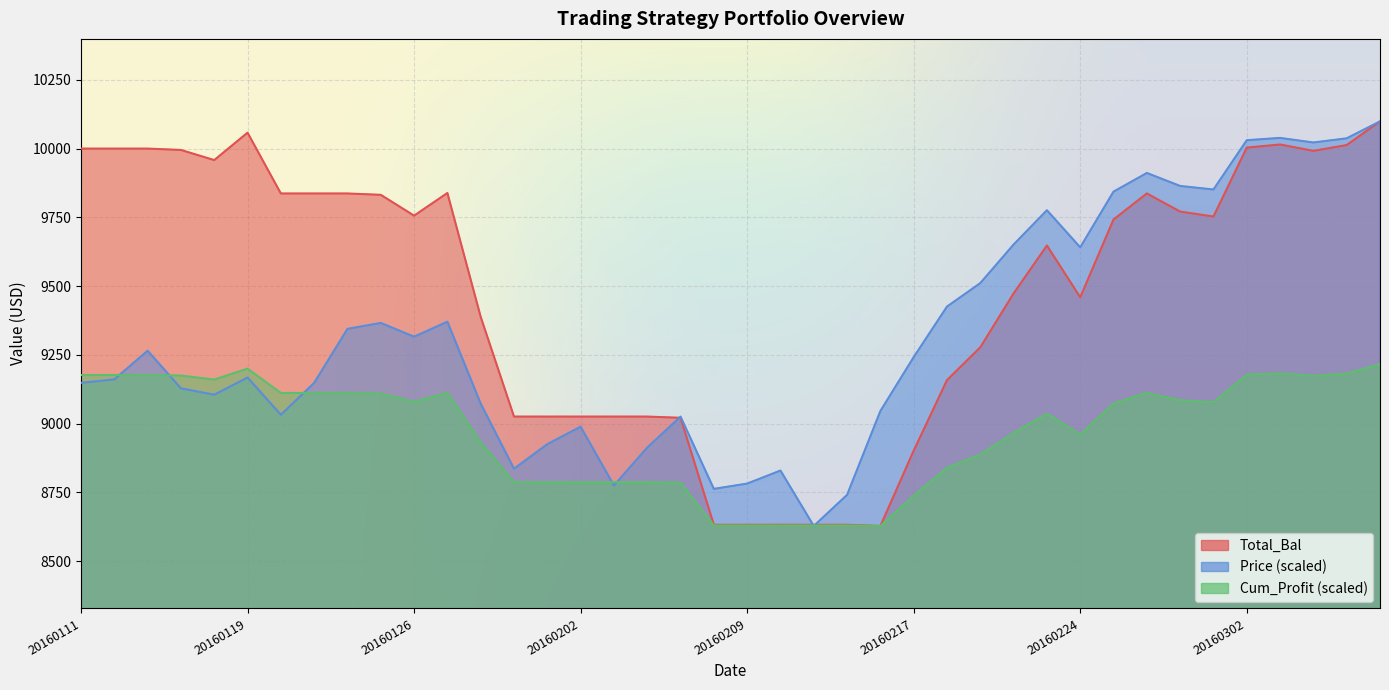

True or false: Total_Bal and Cum_Profit intersect in this chart.

False